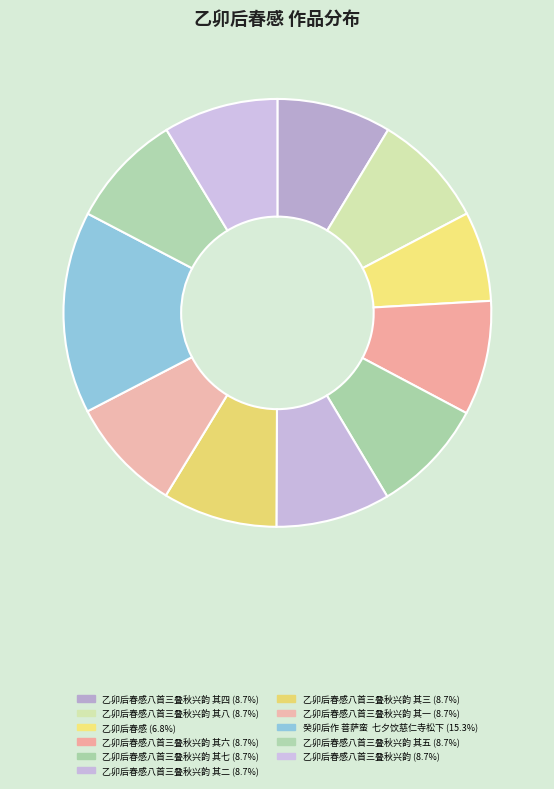

How many segments does this pie chart have?

11